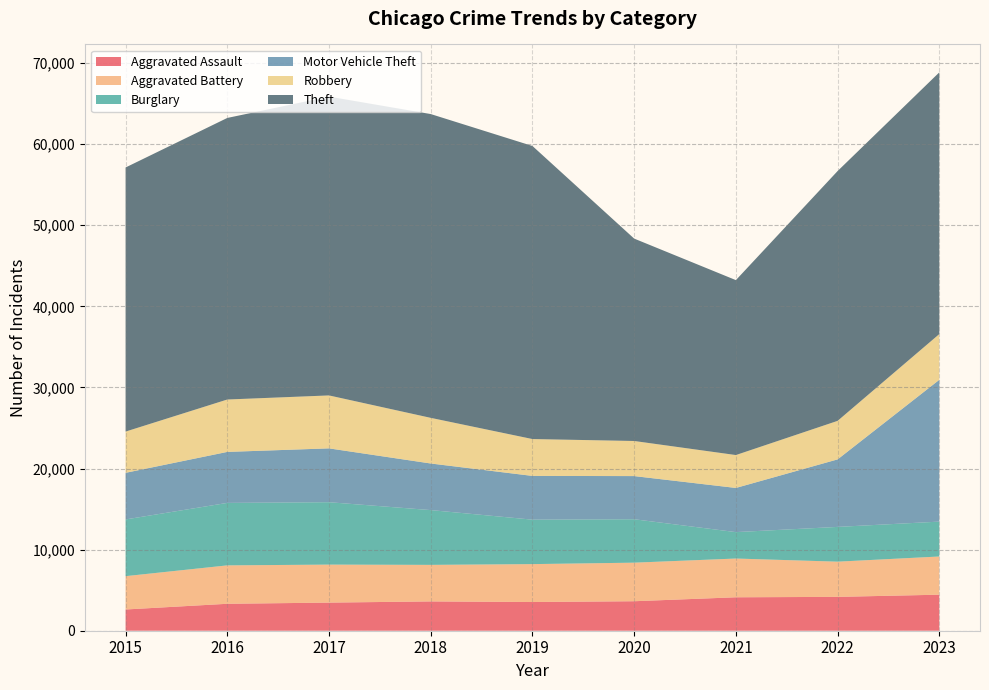

Reading left to right, transcribe all the data shown in this chart.

Aggravated Assault: 2015=2619	2016=3323	2017=3468	2018=3615	2019=3539	2020=3637	2021=4124	2022=4175	2023=4444
Aggravated Battery: 2015=4110	2016=4736	2017=4686	2018=4506	2019=4676	2020=4756	2021=4779	2022=4341	2023=4710
Burglary: 2015=6995	2016=7704	2017=7695	2018=6756	2019=5482	2020=5356	2021=3258	2022=4287	2023=4302
Motor Vehicle Theft: 2015=5749	2016=6290	2017=6640	2018=5747	2019=5395	2020=5322	2021=5447	2022=8326	2023=17488
Robbery: 2015=5087	2016=6461	2017=6529	2018=5628	2019=4546	2020=4328	2021=4057	2022=4752	2023=5641
Theft: 2015=32570	2016=34725	2017=36853	2018=37466	2019=36142	2020=24960	2021=21573	2022=30808	2023=32275